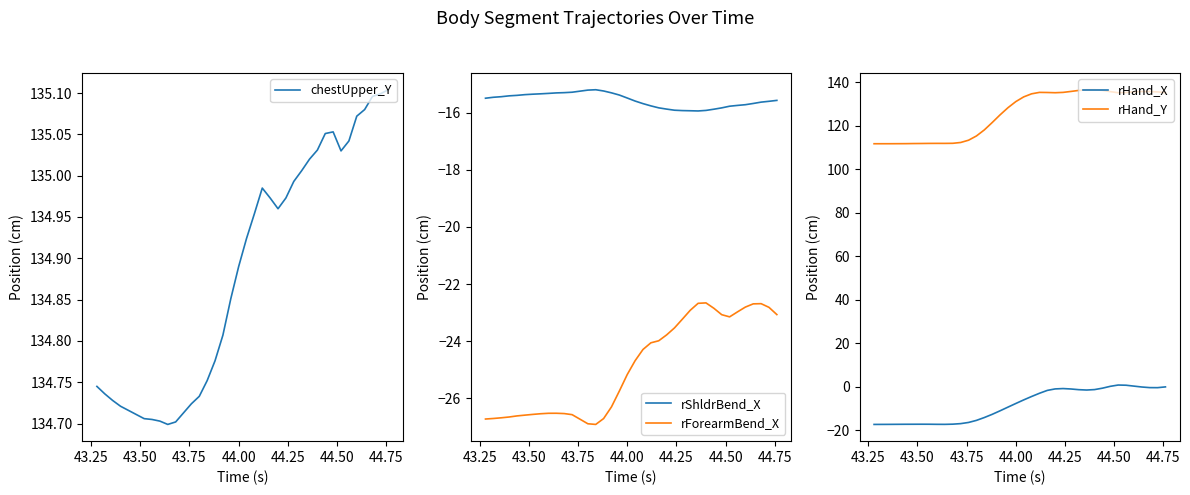

What are all the series names shown in the legend?

chestUpper_Y, rShldrBend_X, rForearmBend_X, rHand_X, rHand_Y